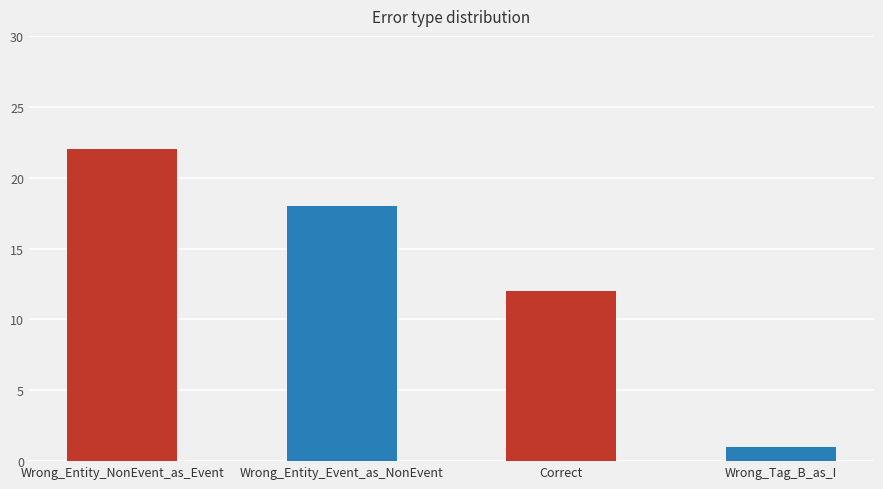

What is the maximum value shown in the chart?

22